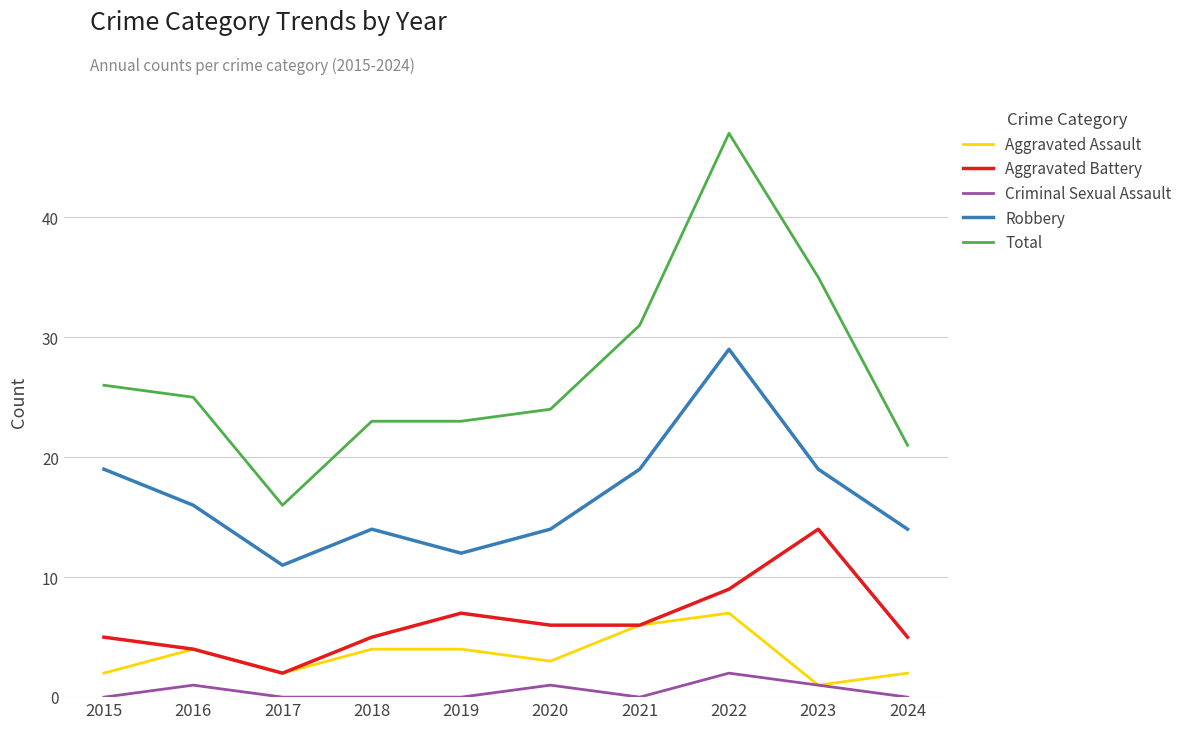

True or false: Robbery and Aggravated Battery cross at least once.

False